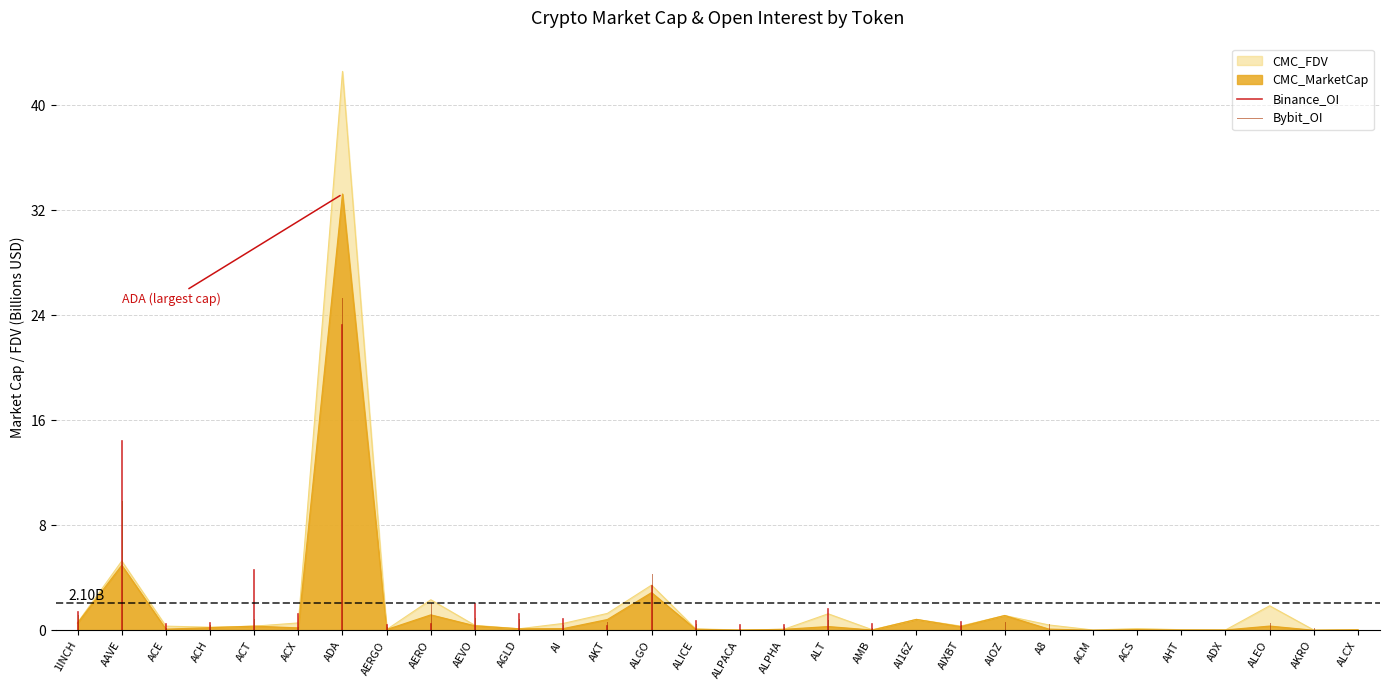

What is the highest value of the CMC_FDV series?

42.6